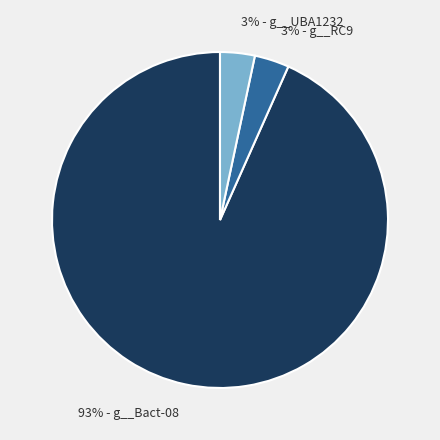

Which category has the biggest portion of the pie?

93% - g__Bact-08